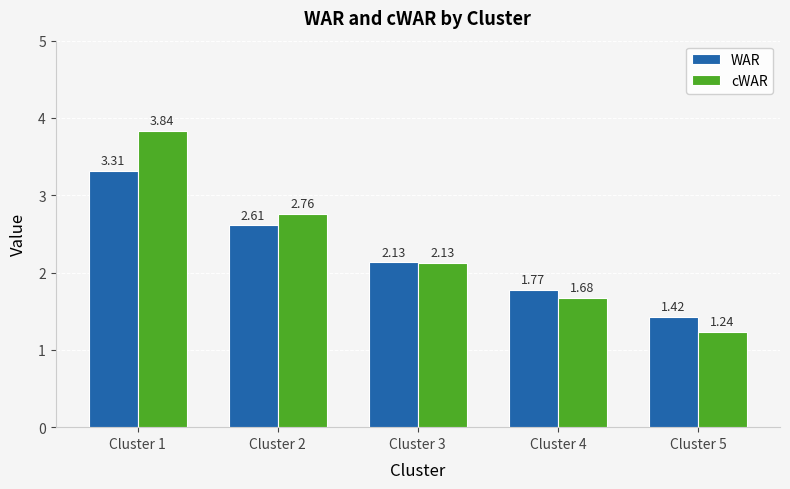

How many groups of bars are there?

5